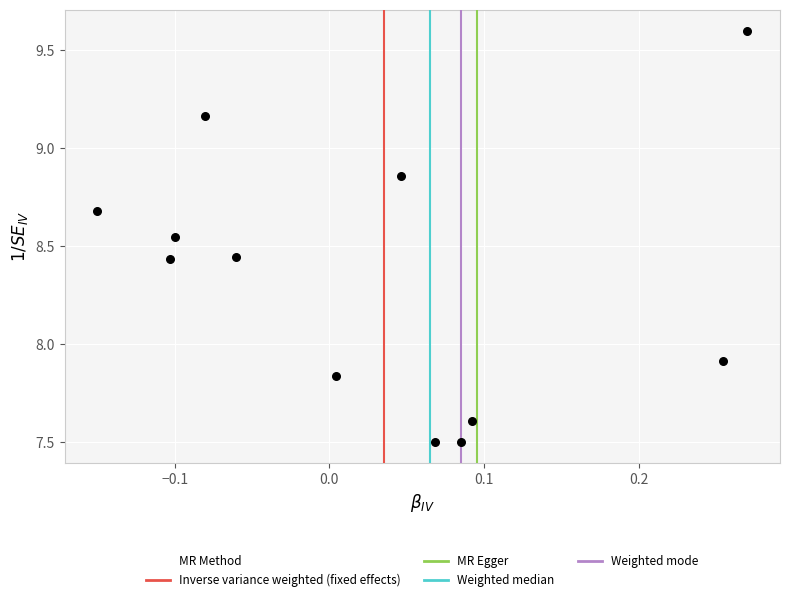

What Y value in the scatter plot is closest to 8?

7.9